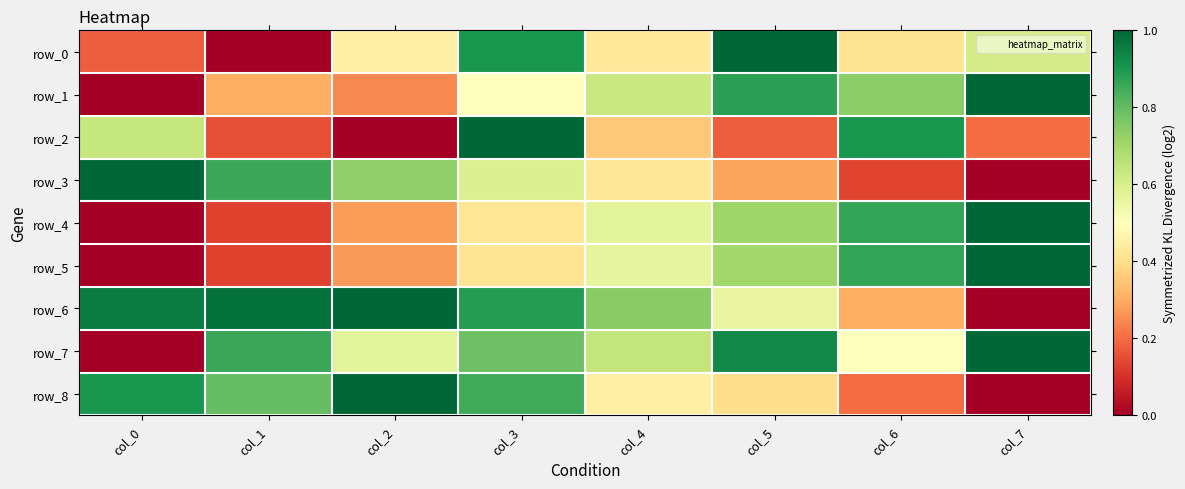

At how many categories does at least one series exceed 0?

8